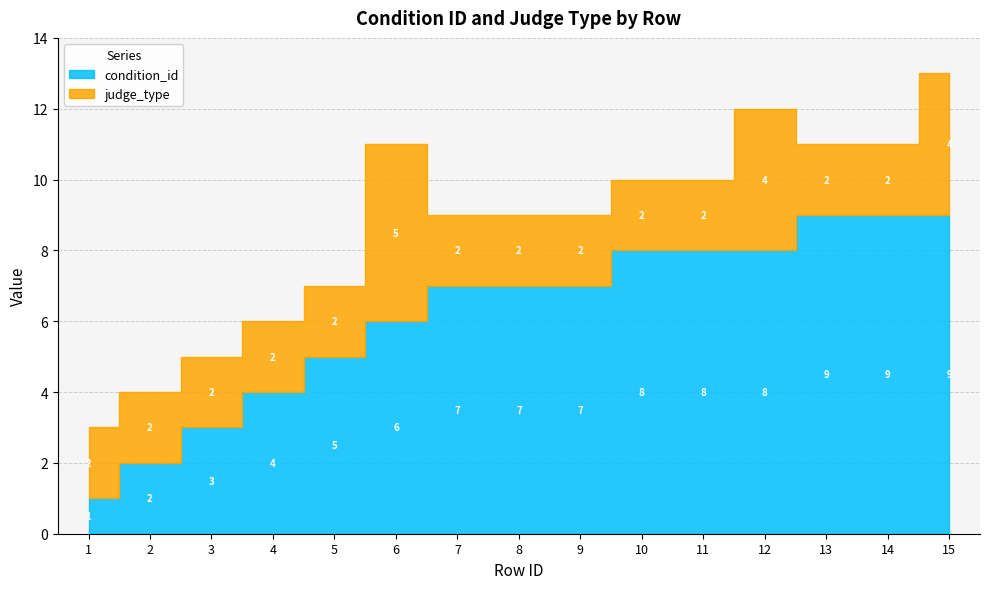

The judge_type series shows 2 at 4. True or false?

True